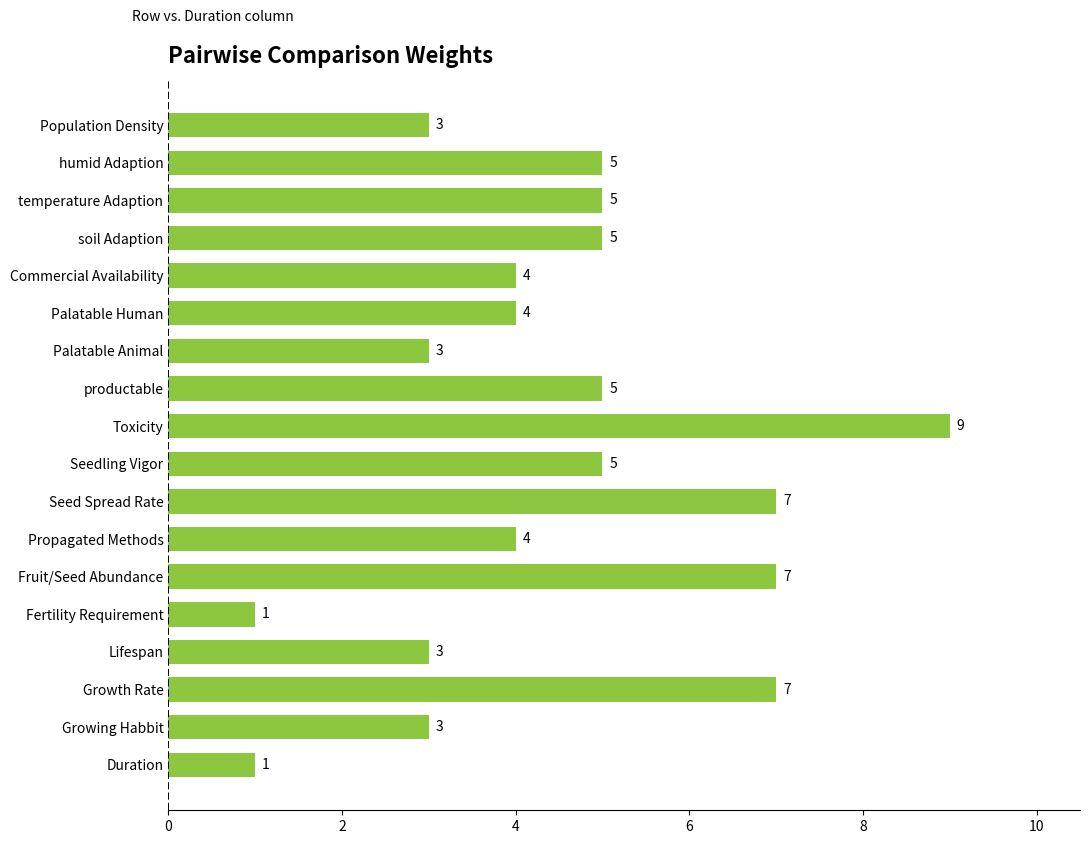

What is the sum of the values at Growth Rate and Population Density?

10